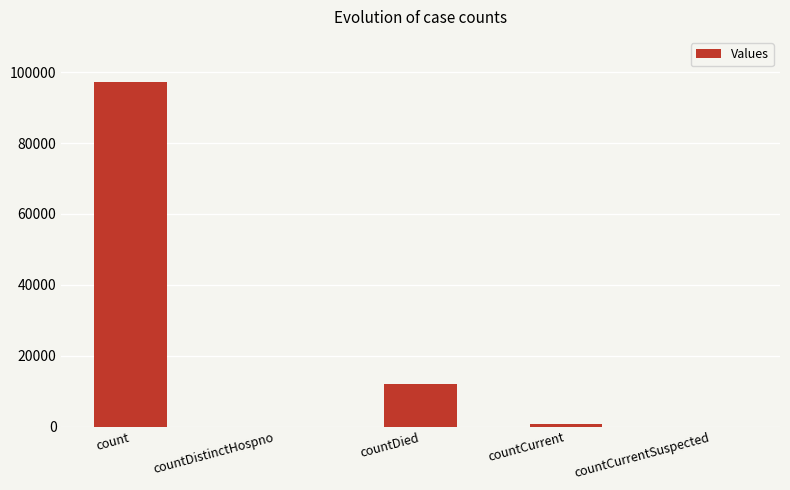

What is the maximum value shown in the chart?

97337